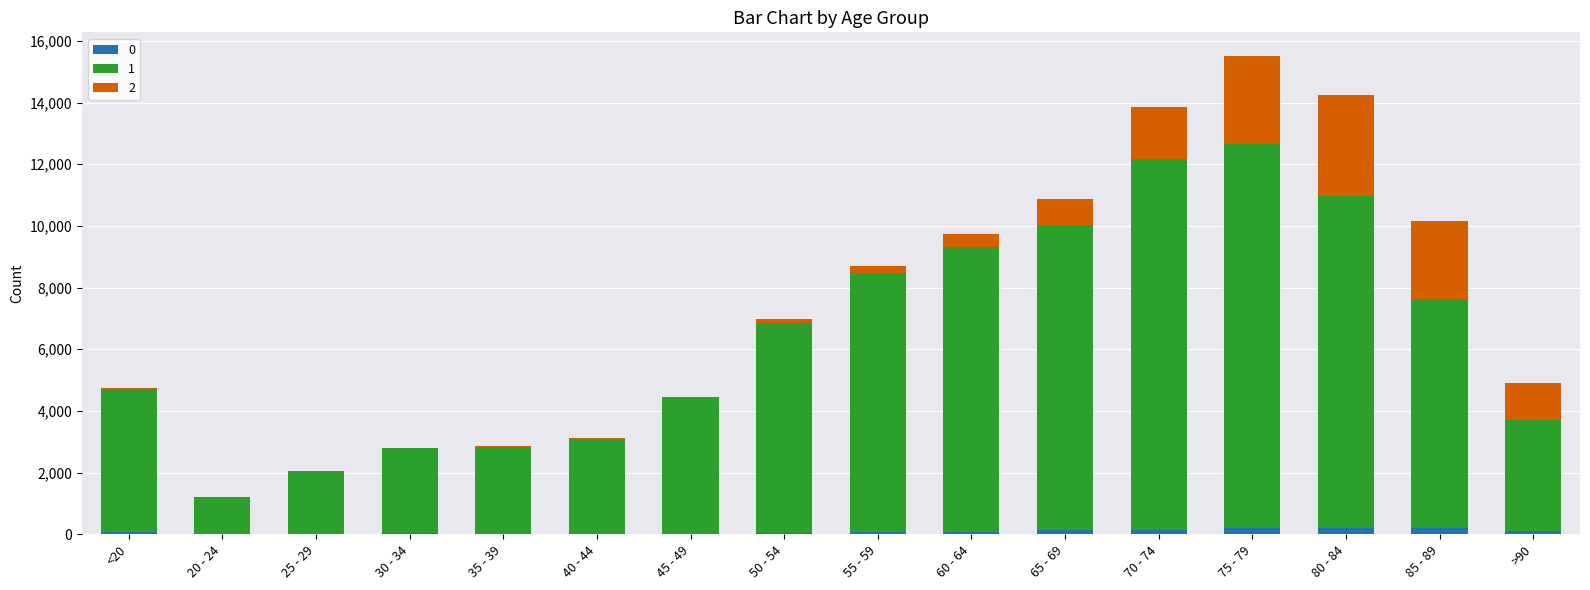

At which category is the sum across all series the highest?

75 - 79